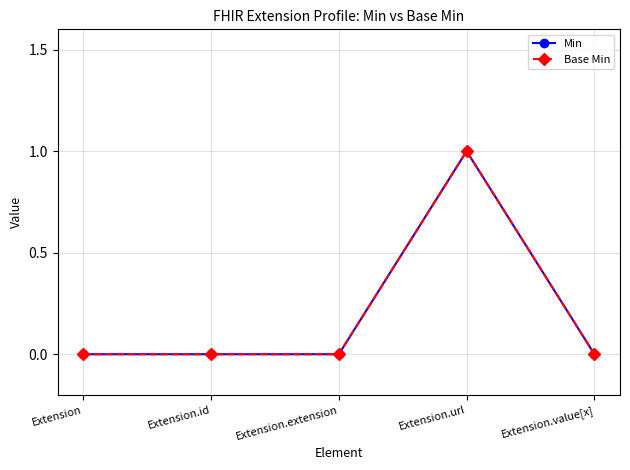

True or false: Base Min and Min cross at least once.

False